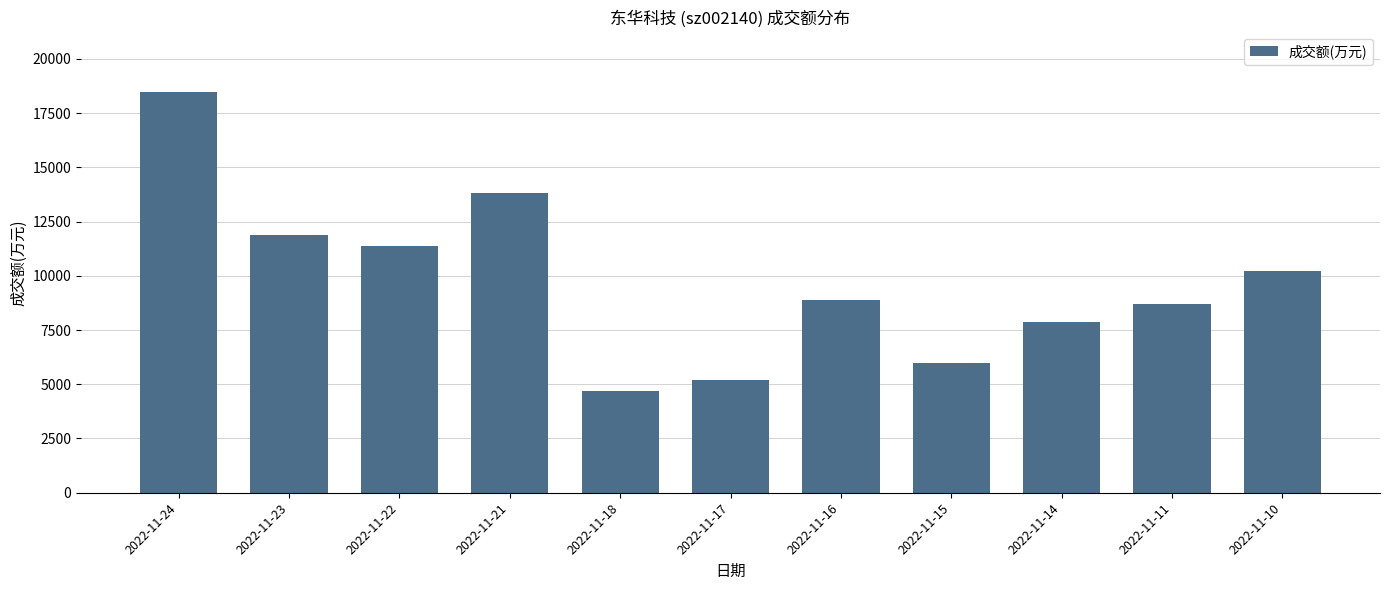

Reading left to right, list all the values displayed in this chart.

2022-11-24=18471	2022-11-23=11885	2022-11-22=11352	2022-11-21=13795	2022-11-18=4698	2022-11-17=5209	2022-11-16=8898	2022-11-15=5979	2022-11-14=7875	2022-11-11=8702	2022-11-10=10213